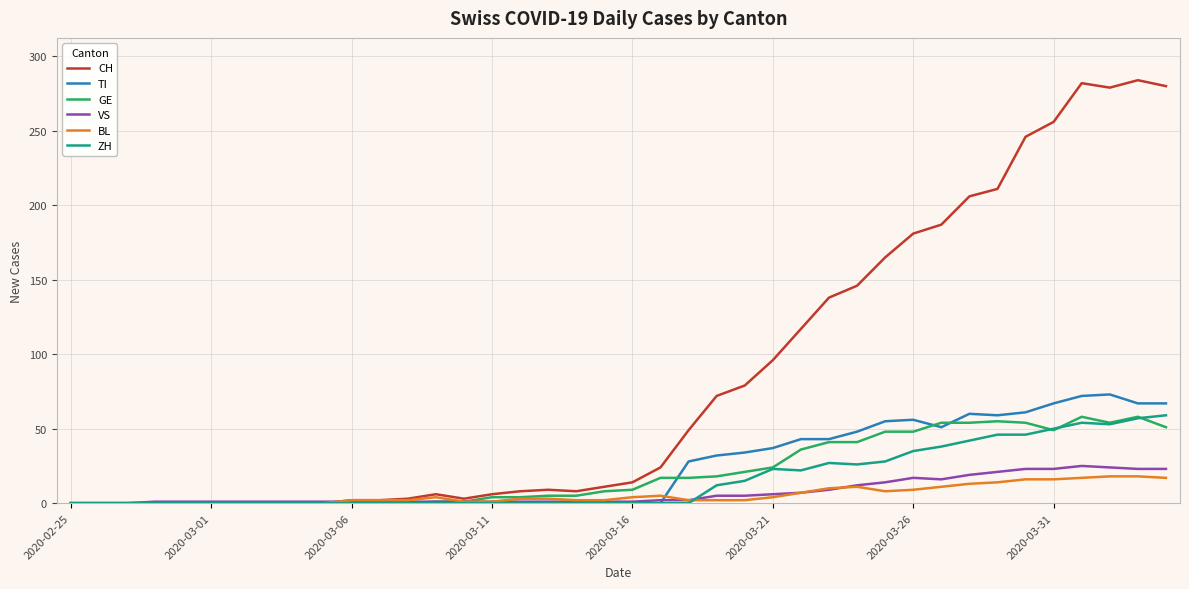

Which series has the largest total across all categories?

CH